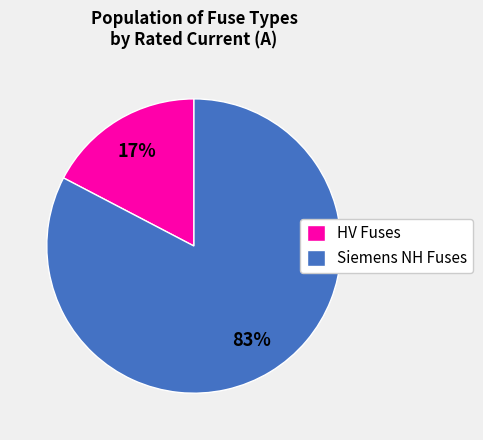

How many slices are in this pie chart?

2